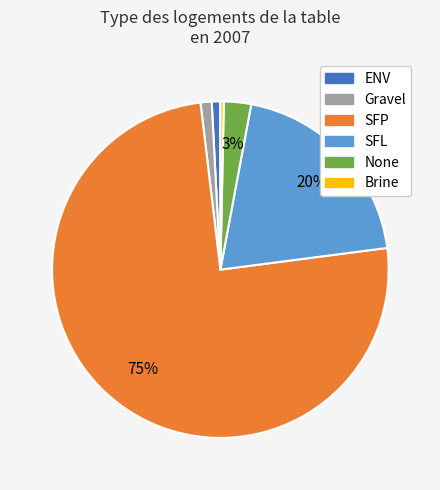

To the nearest percent, what is the average slice percentage?

17%